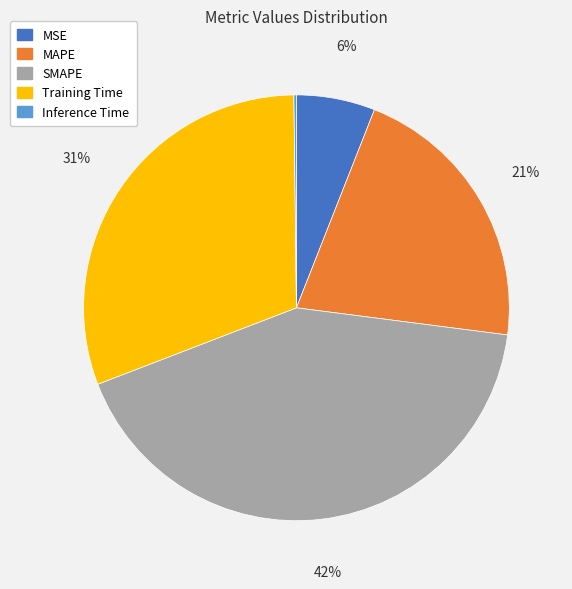

To the nearest percent, what is the difference between the largest and smallest slice percentages?

42%